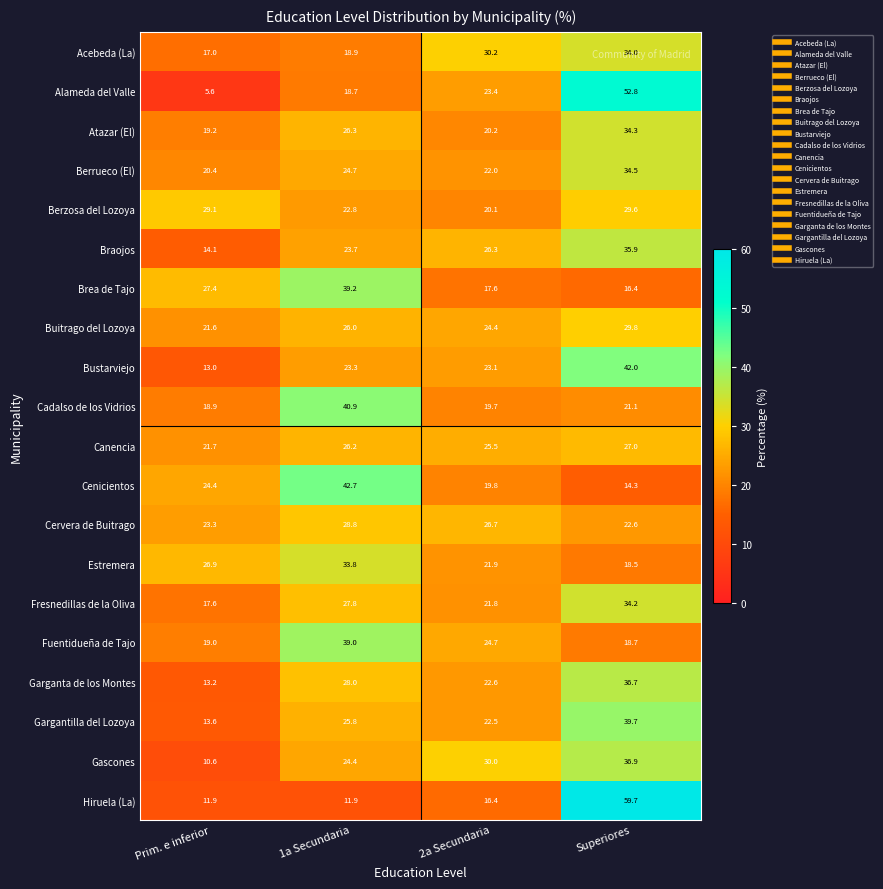

Where is Estremera nearest to the value 26?

Prim. e inferior